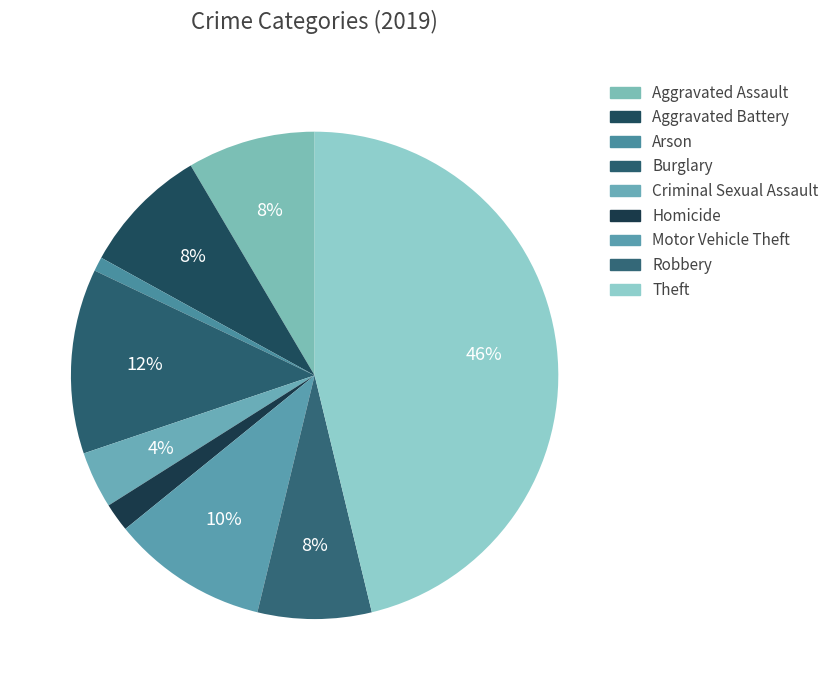

Approximately how many times larger is the value at Arson compared to Aggravated Battery?

0.1